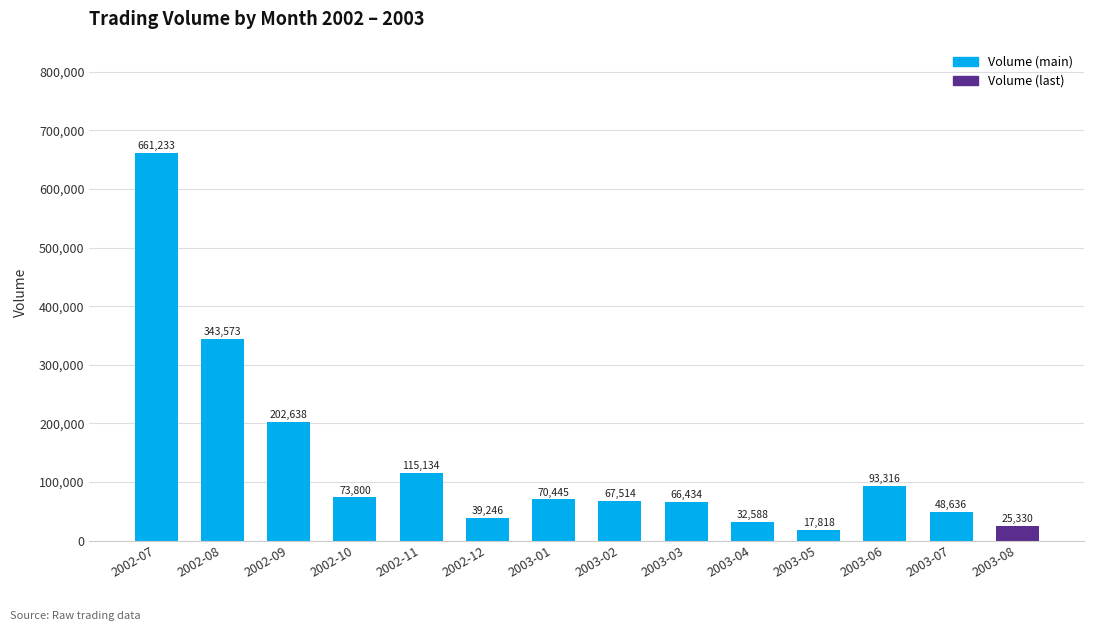

Does the chart contain stacked bars?

No